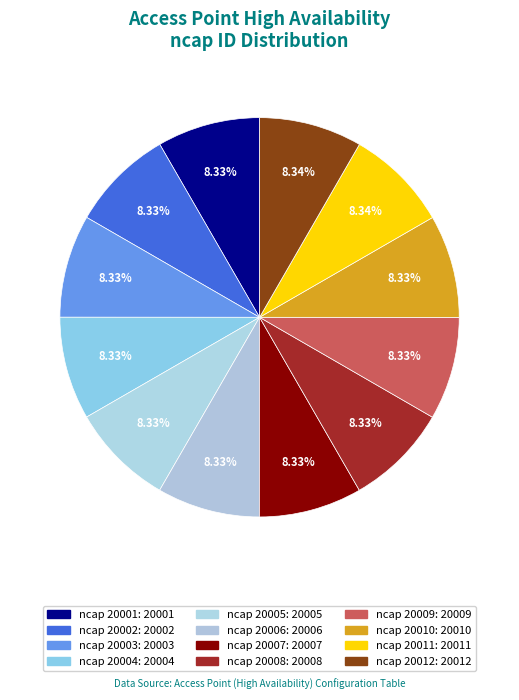

How many segments does this pie chart have?

12